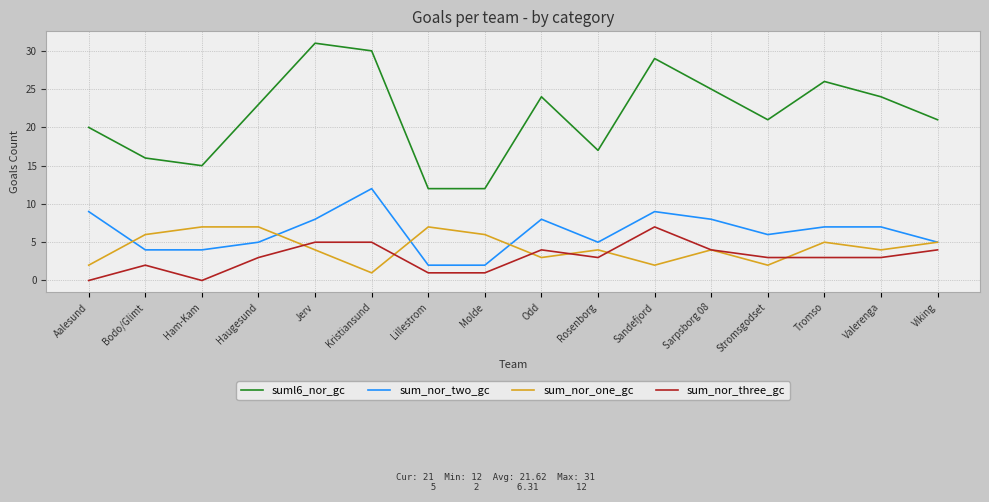

How many lines are shown in the chart?

4